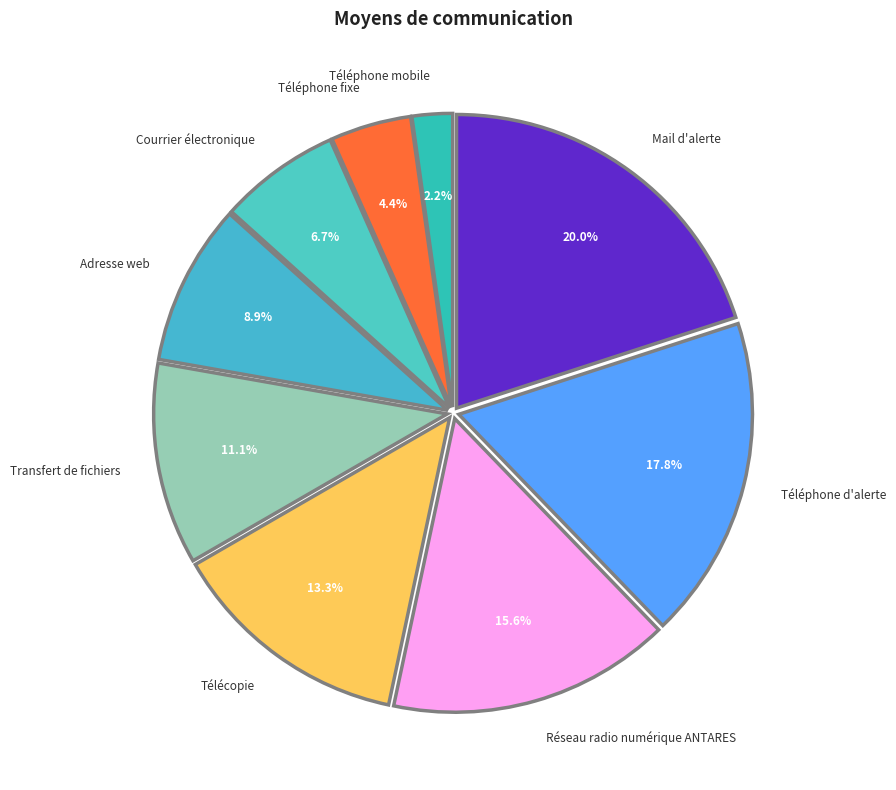

How many slices are in this pie chart?

9